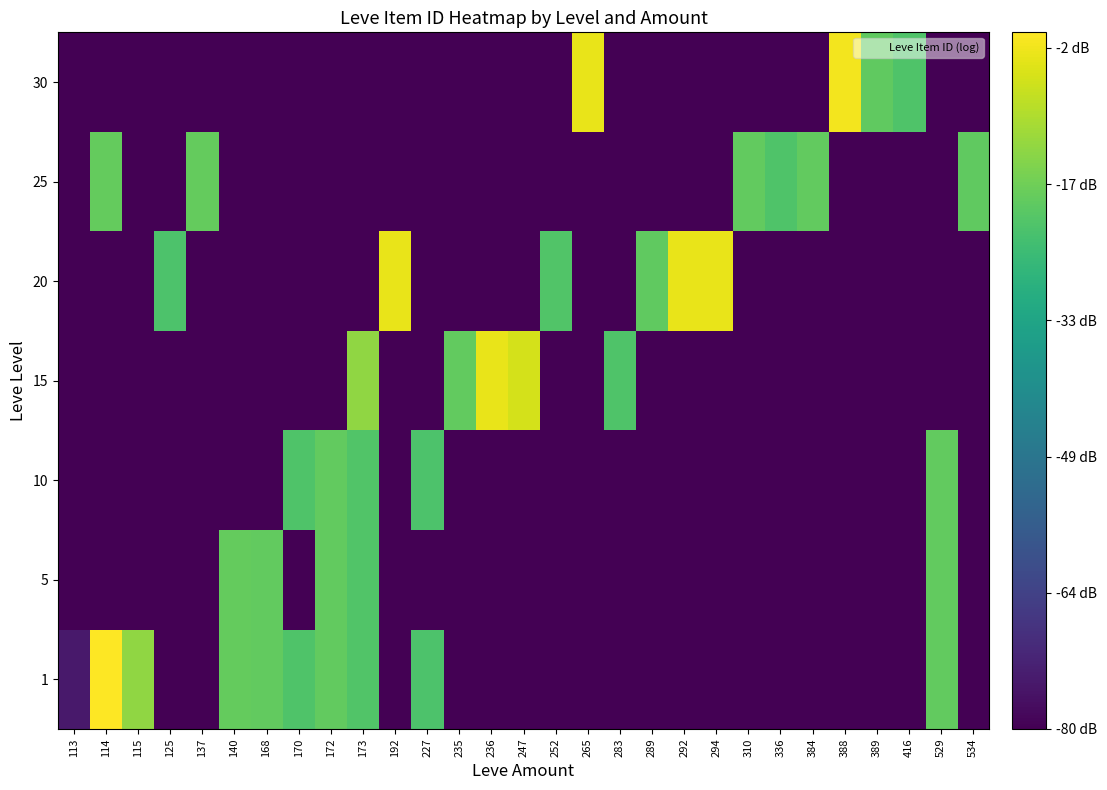

Which category has the lowest value across all series?

125